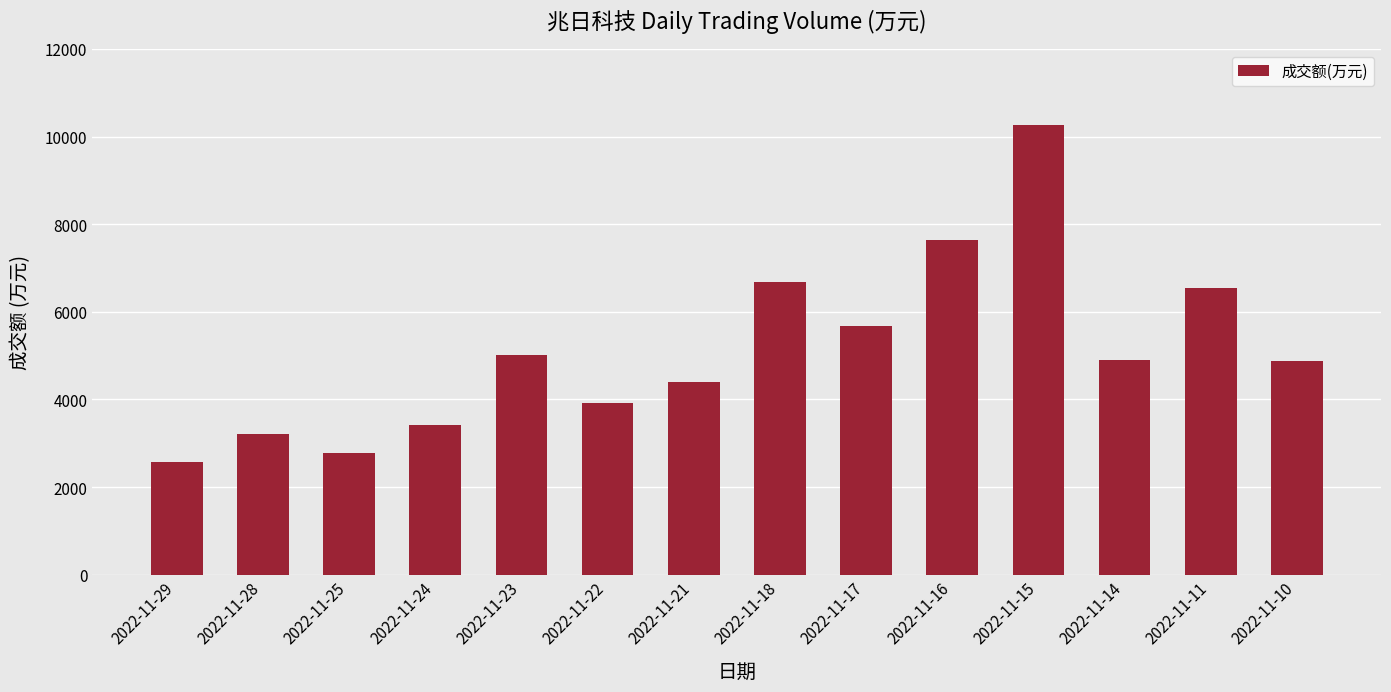

Which label corresponds to the largest value in the chart?

2022-11-15